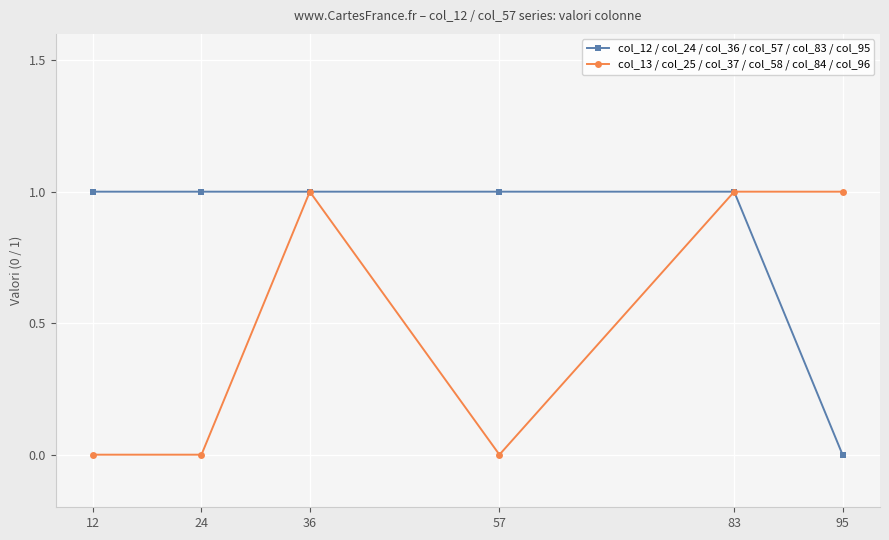

What is the value of the col_12 / col_24 / col_36 / col_57 / col_83 / col_95 point at the 4th from the left?

1